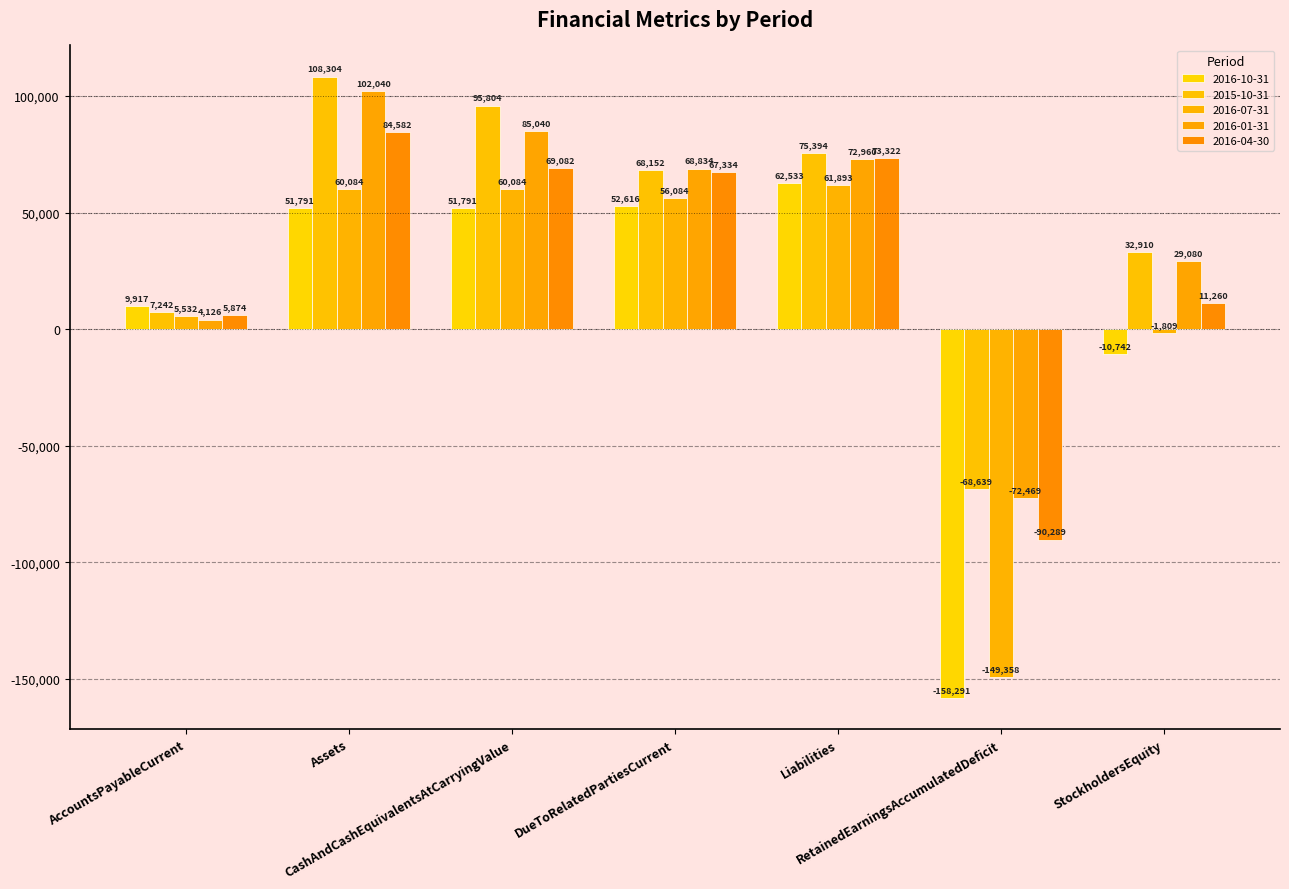

Which series has the largest range (max minus min)?

2016-10-31